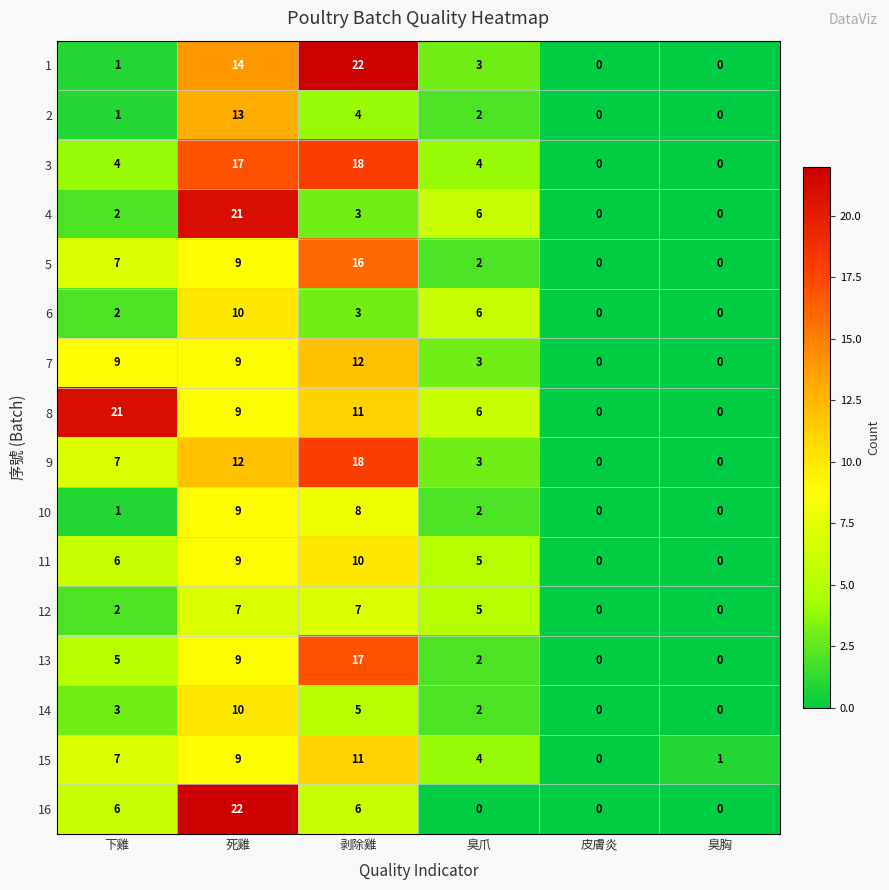

What is the maximum value for 10?

9